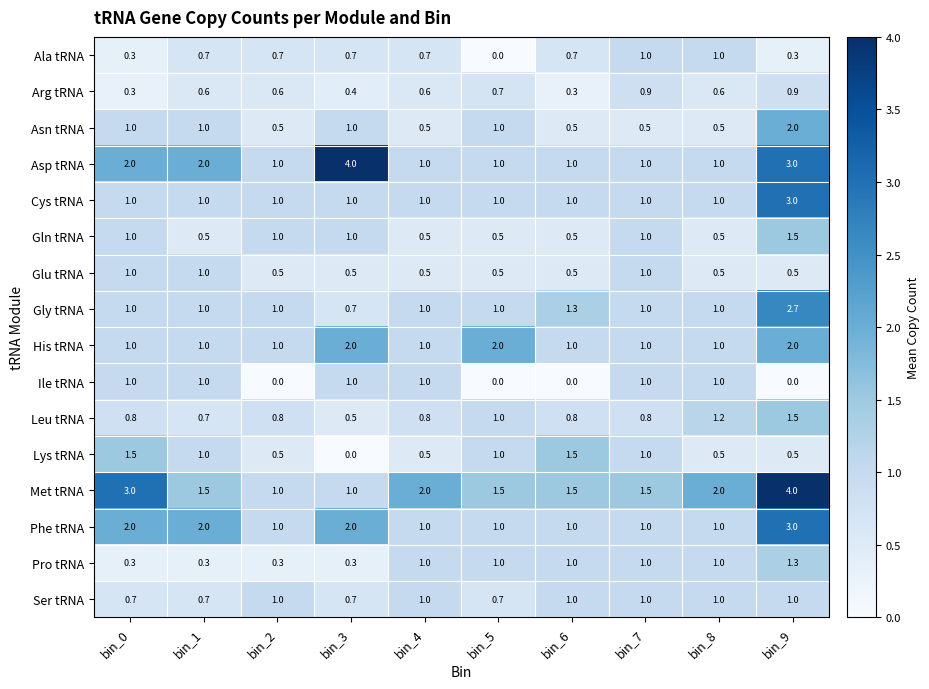

What is the average value of the Phe tRNA series?

1.5